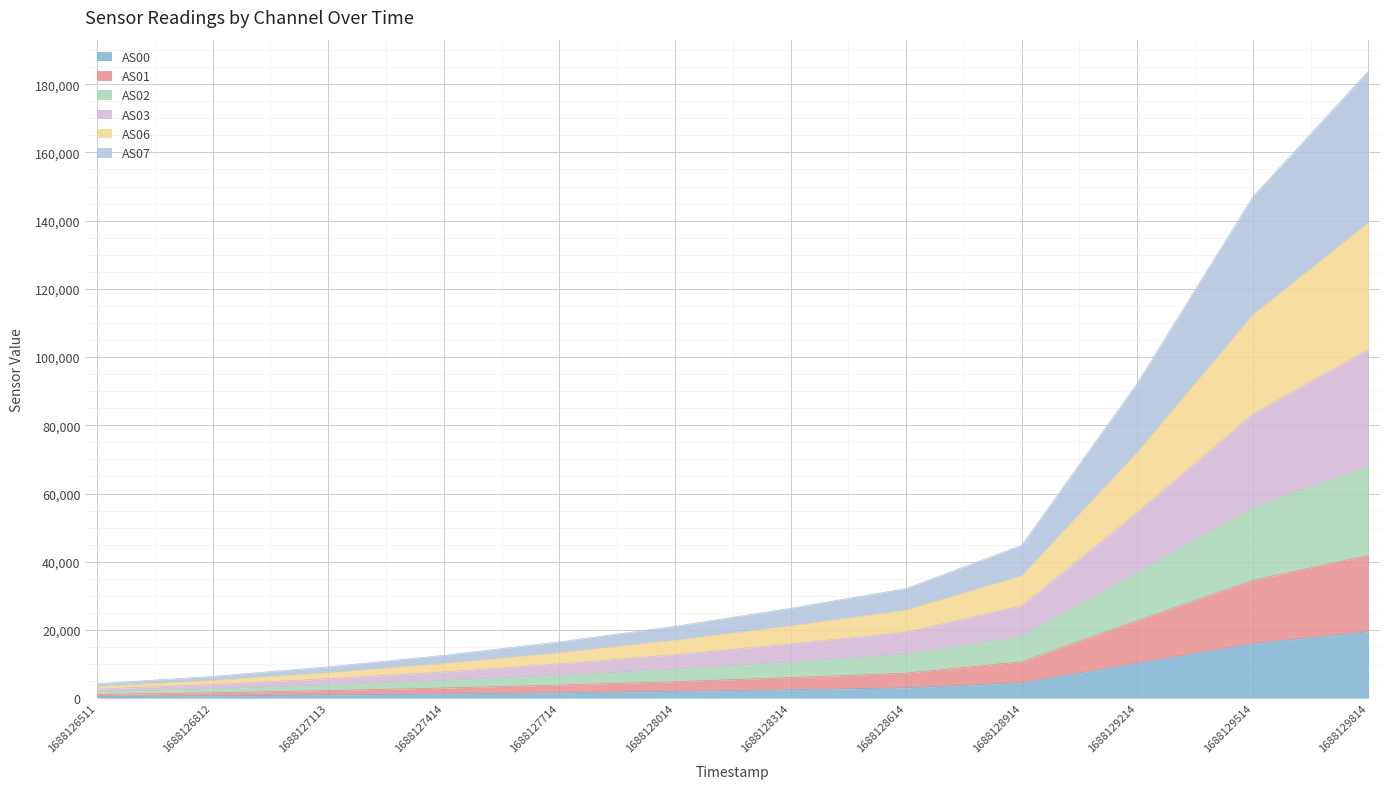

What is the total value across all series at 1688129214?

92308